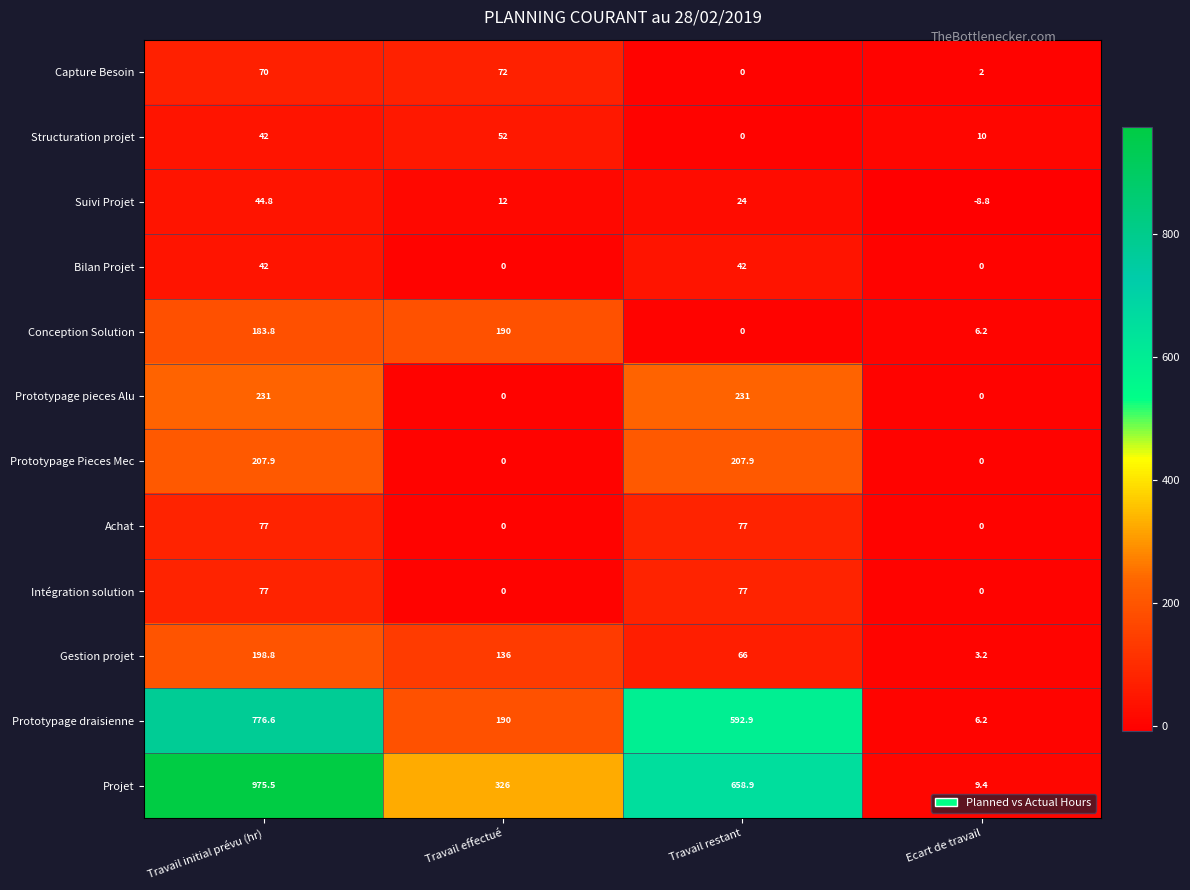

What is the difference between the Bilan Projet values at Travail restant and Ecart de travail?

42.0